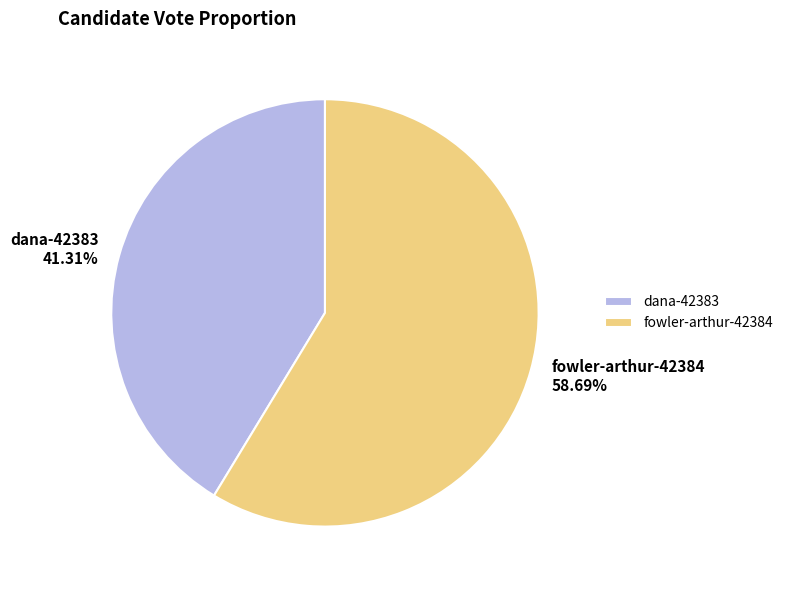

Is there a majority slice in this chart?

Yes